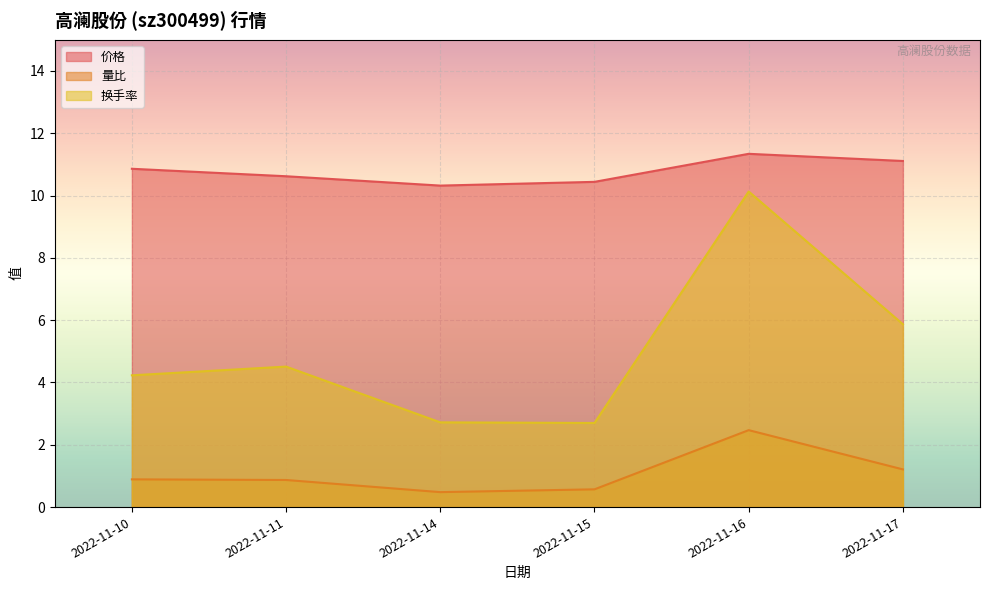

What is the difference between the highest and lowest values at 2022-11-16?

8.9